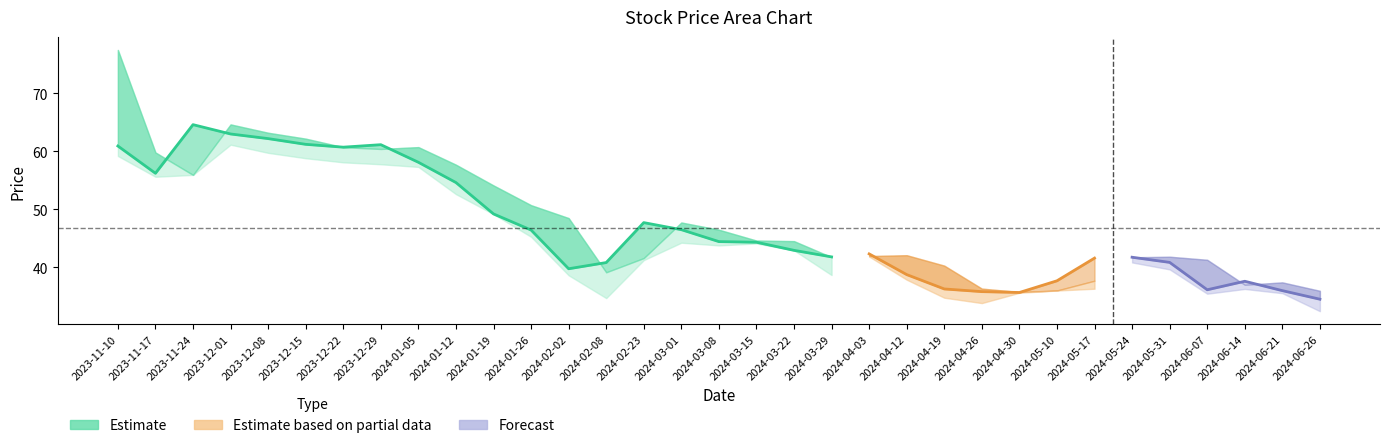

Between which two adjacent categories do 开盘 and 收盘 first intersect?

2023-11-17 and 2023-11-24